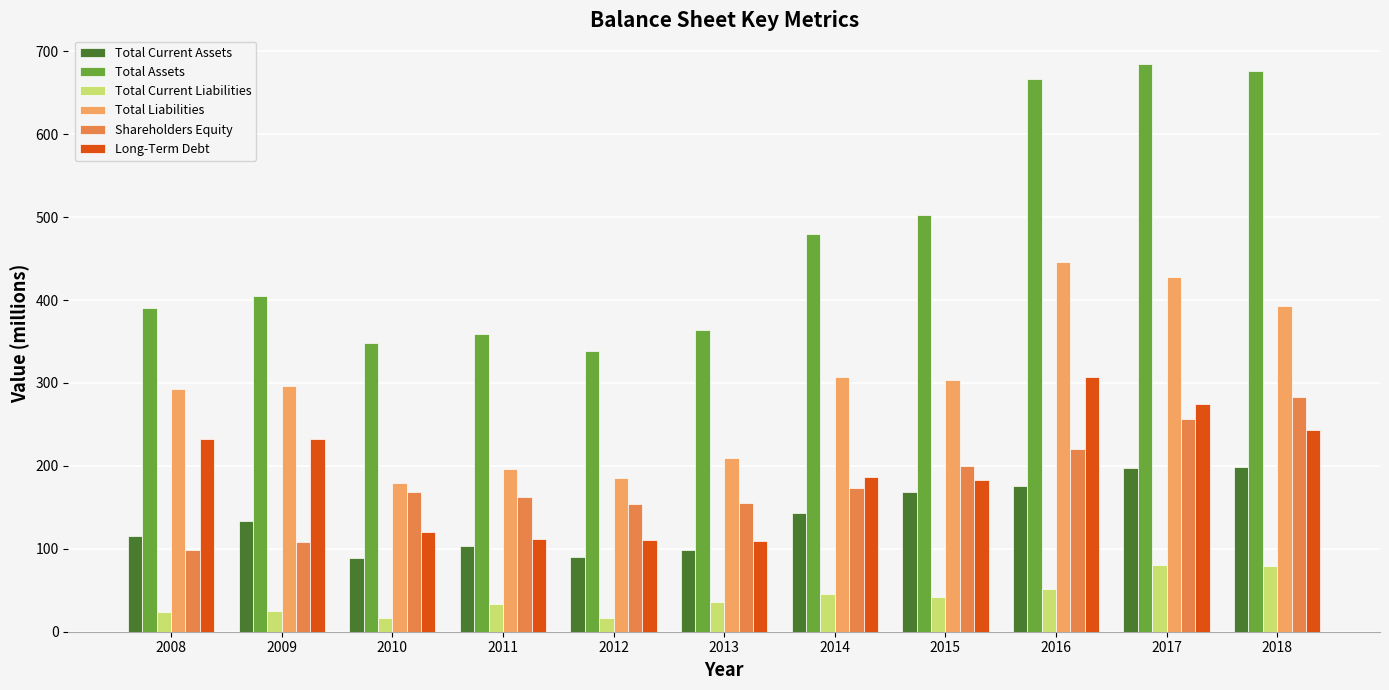

Does the chart contain any negative values?

No